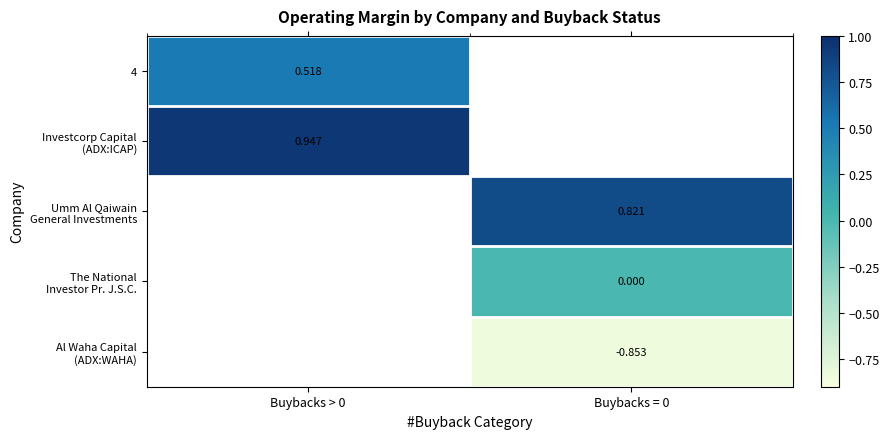

Is it true that Umm Al Qaiwain General Investments equals 0.8 at Buybacks = 0?

True